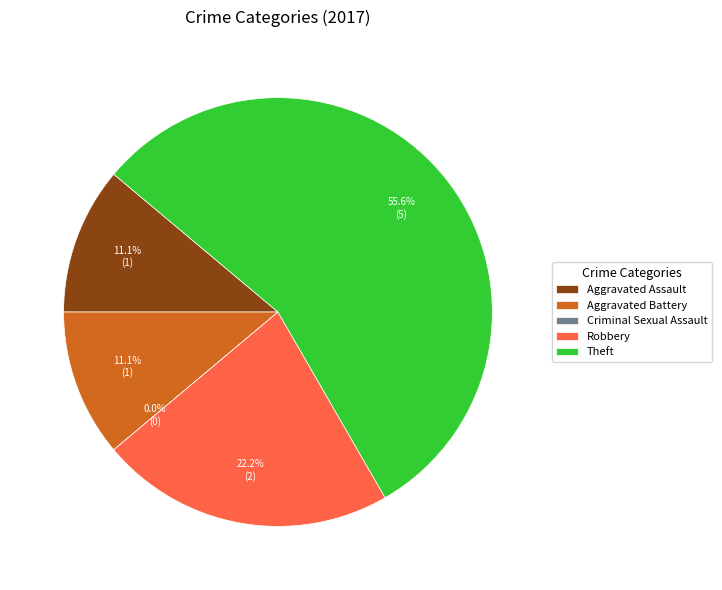

What is the smallest slice in the pie chart?

Criminal Sexual Assault